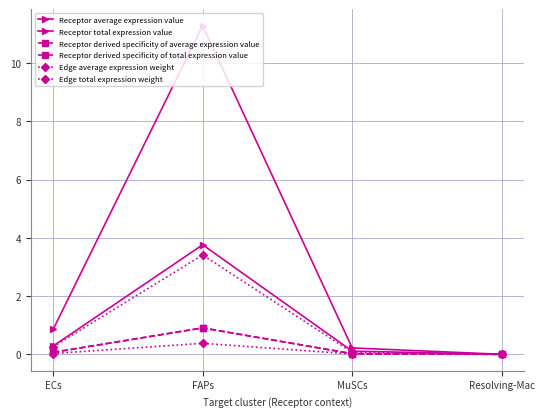

Which series has the largest range (max minus min)?

Receptor total expression value